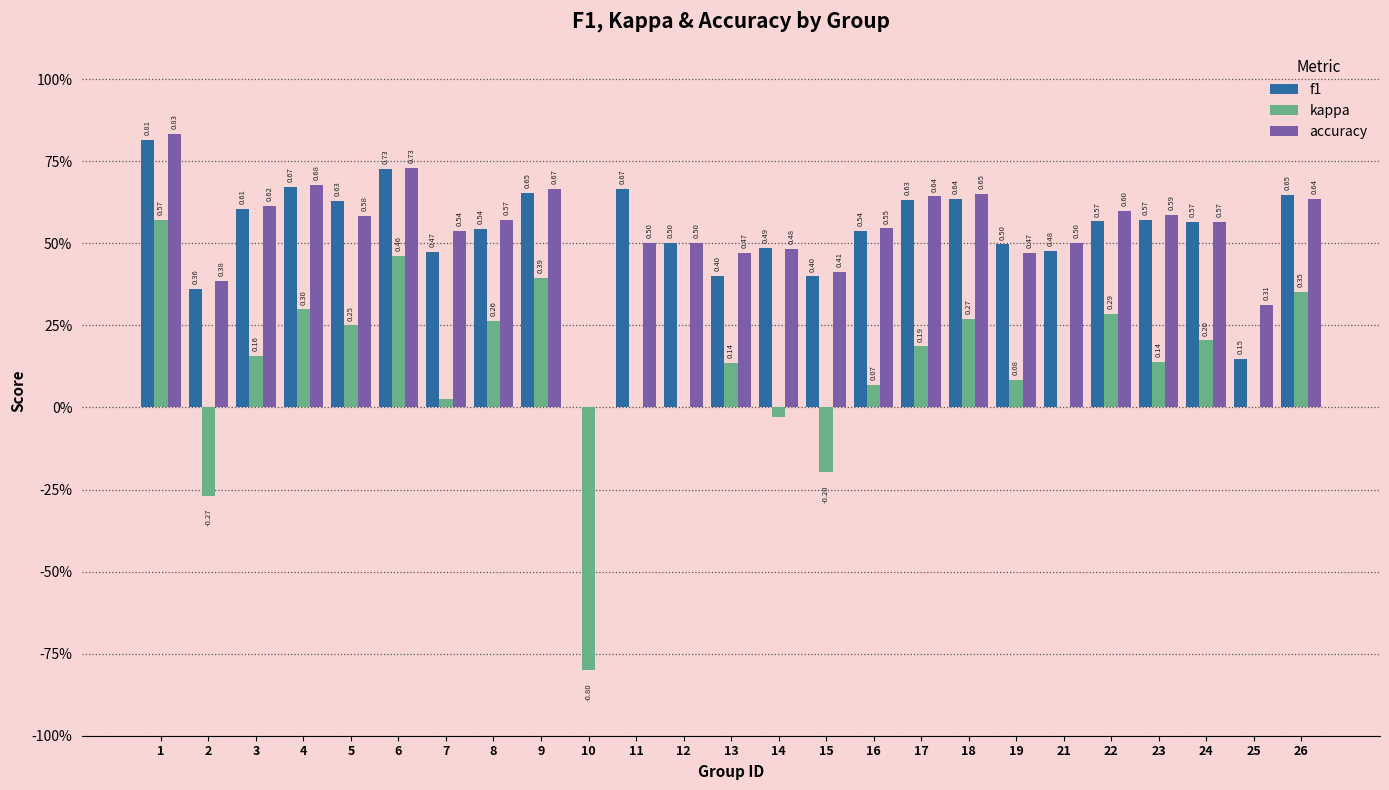

Are the bars grouped side by side (vs. stacked)?

Yes